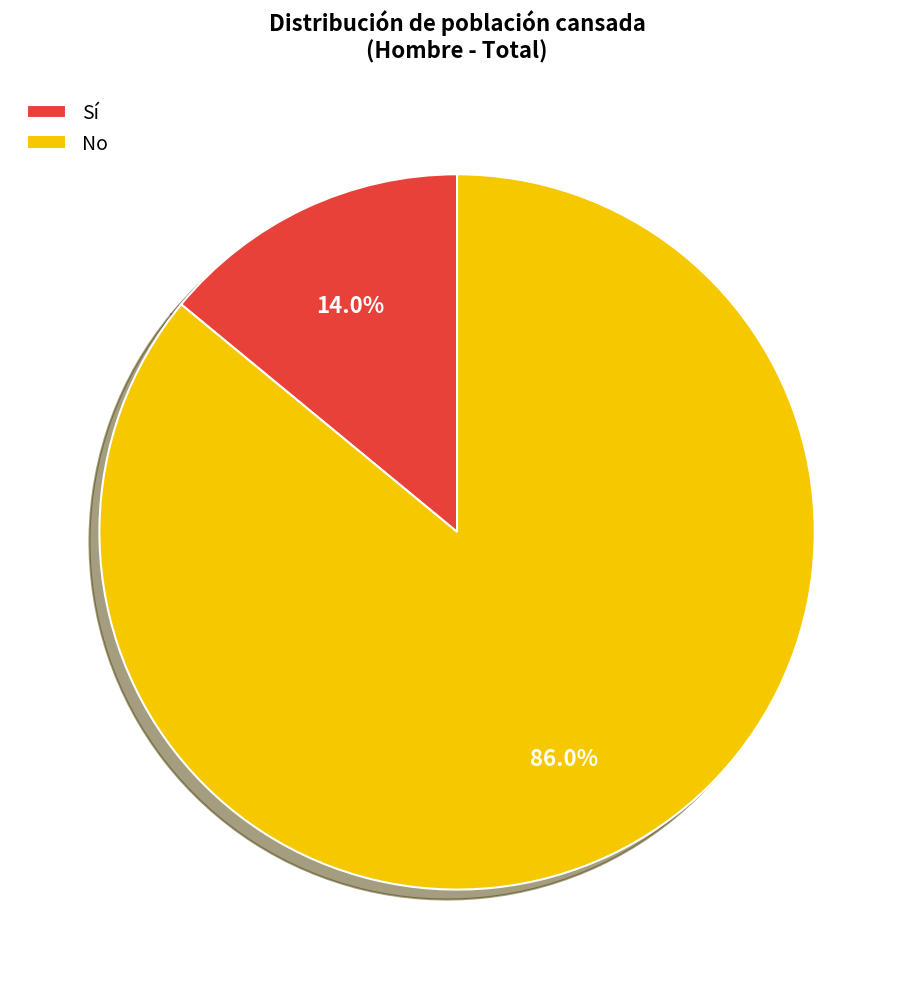

What portion of the pie excludes No?

14.0%